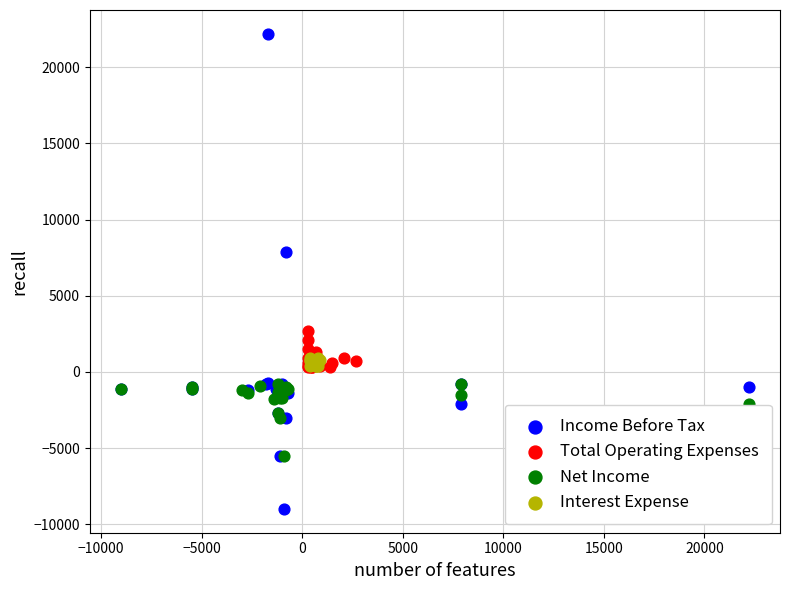

Which series reaches the maximum Y coordinate?

Income Before Tax